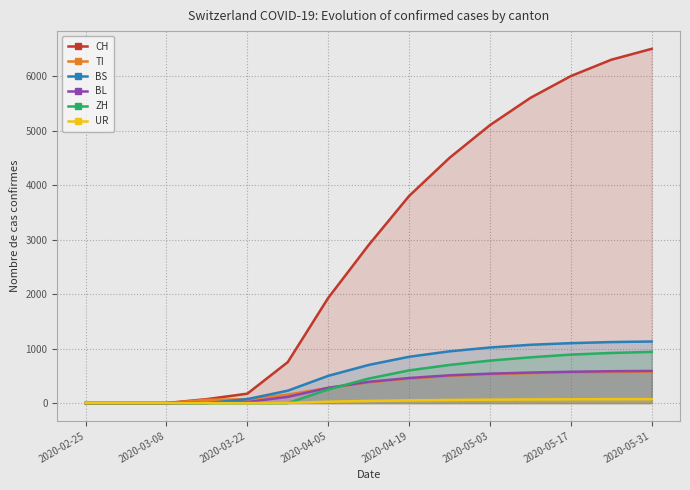

The BL series shows 149 at 13. True or false?

False